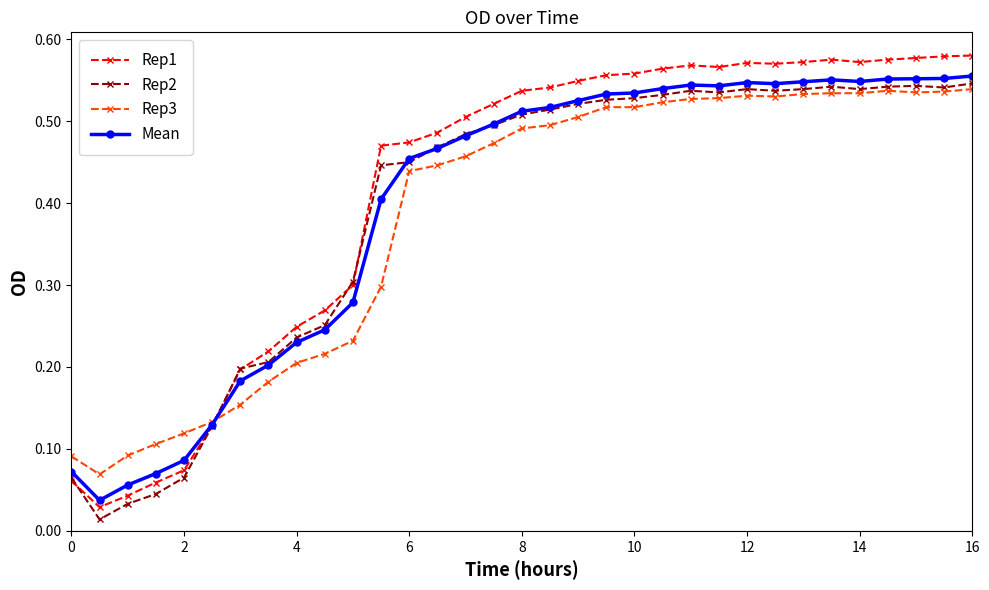

At how many categories does at least one series exceed 0?

33